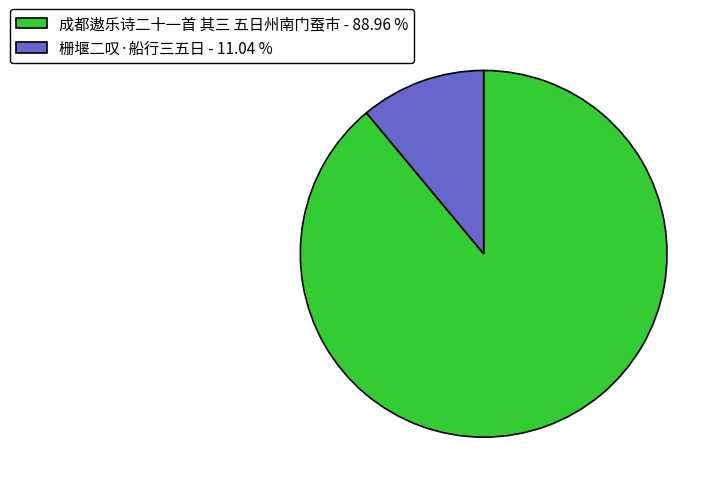

Is there a majority slice in this chart?

Yes